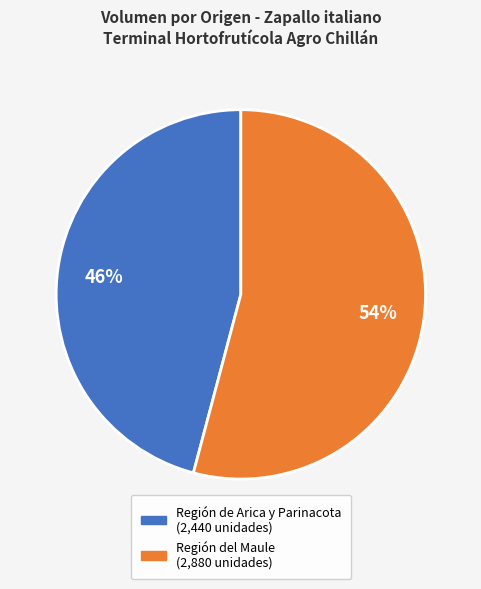

Is it true that Región del Maule is 68% of the pie?

False